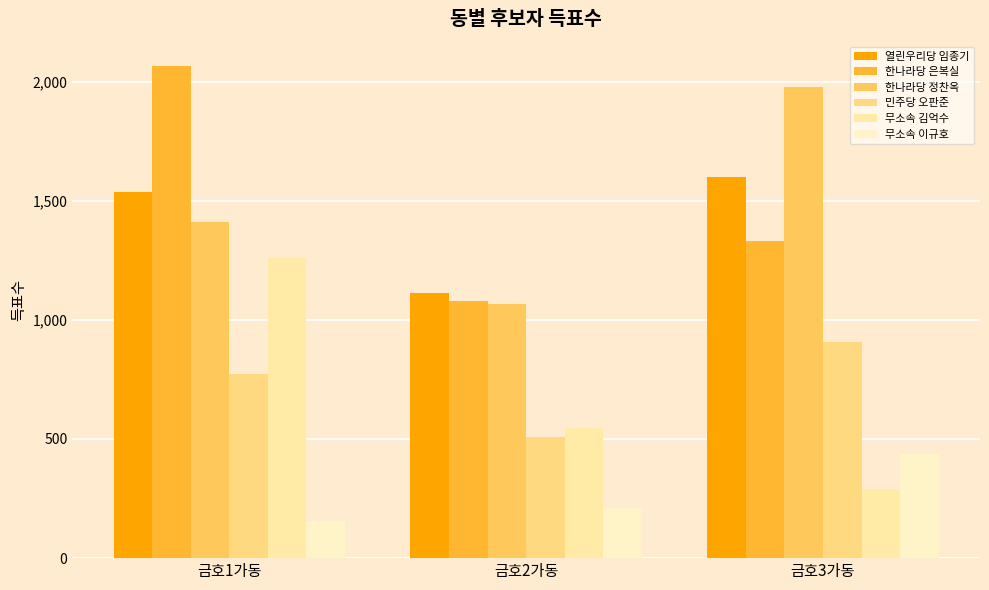

Rank the series by their maximum value, from lowest to highest.

무소속 이규호, 민주당 오판준, 무소속 김억수, 열린우리당 임종기, 한나라당 정찬옥, 한나라당 은복실